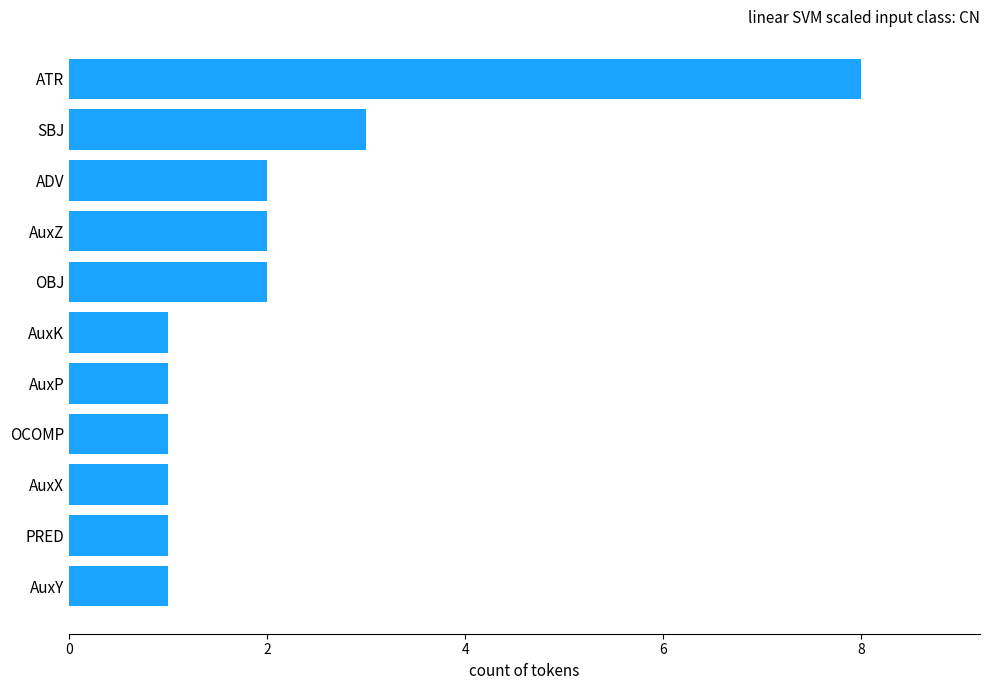

Between AuxX and ATR, which is larger?

ATR